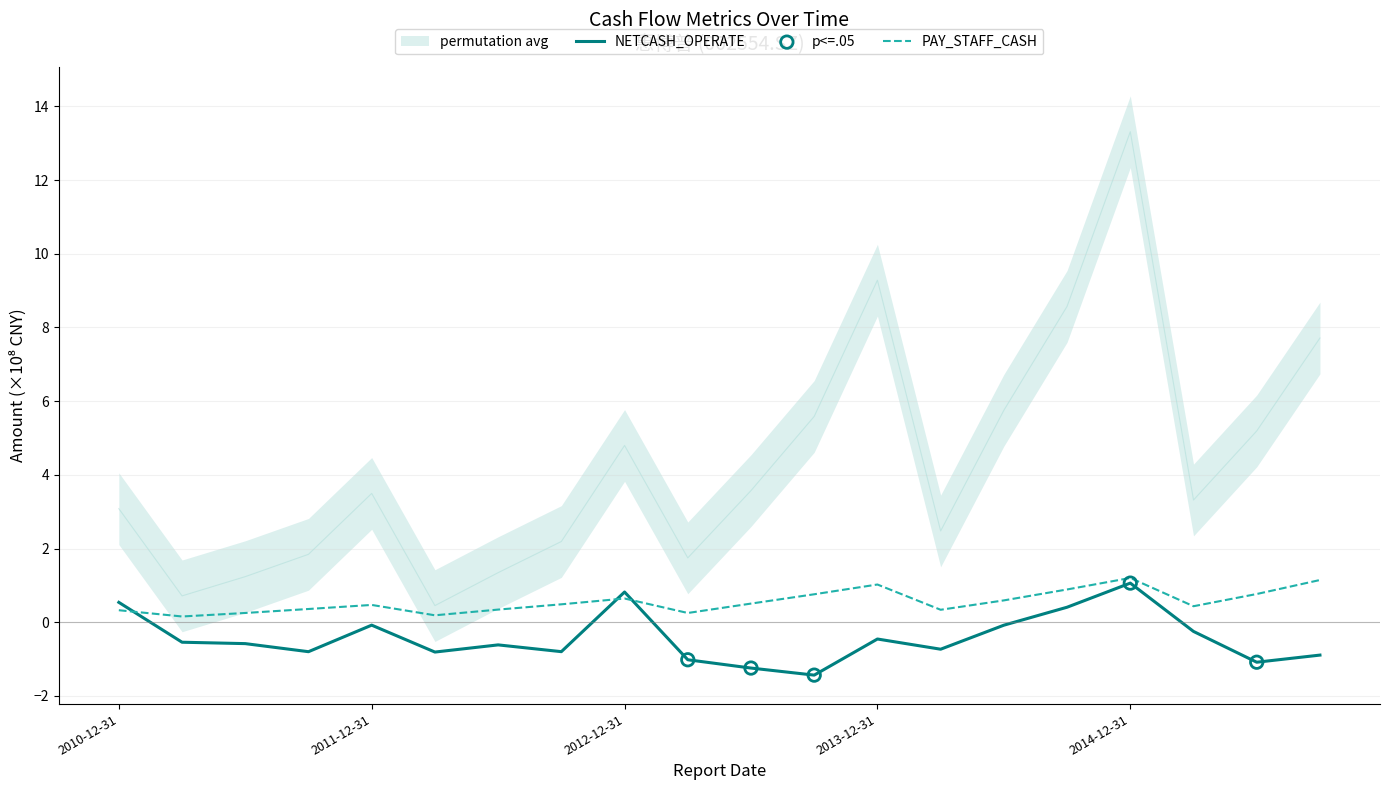

At how many categories does at least one series exceed 5?

7